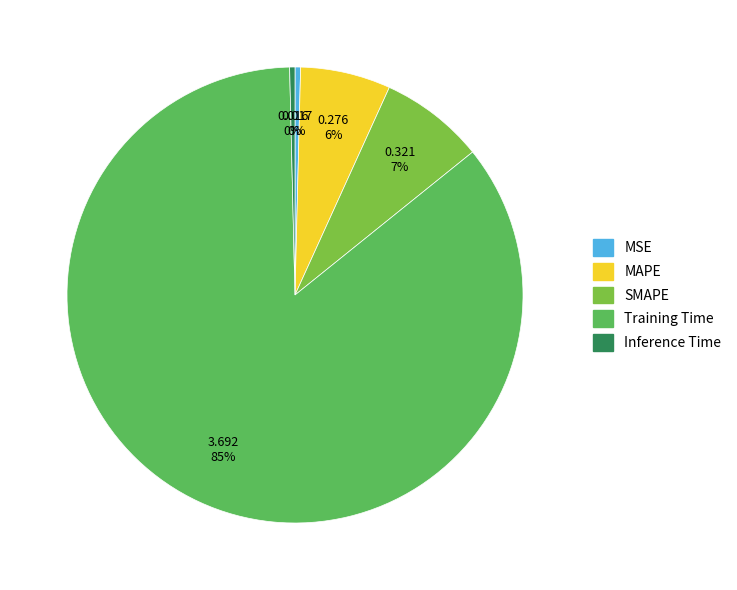

Which slice is the largest?

Training Time